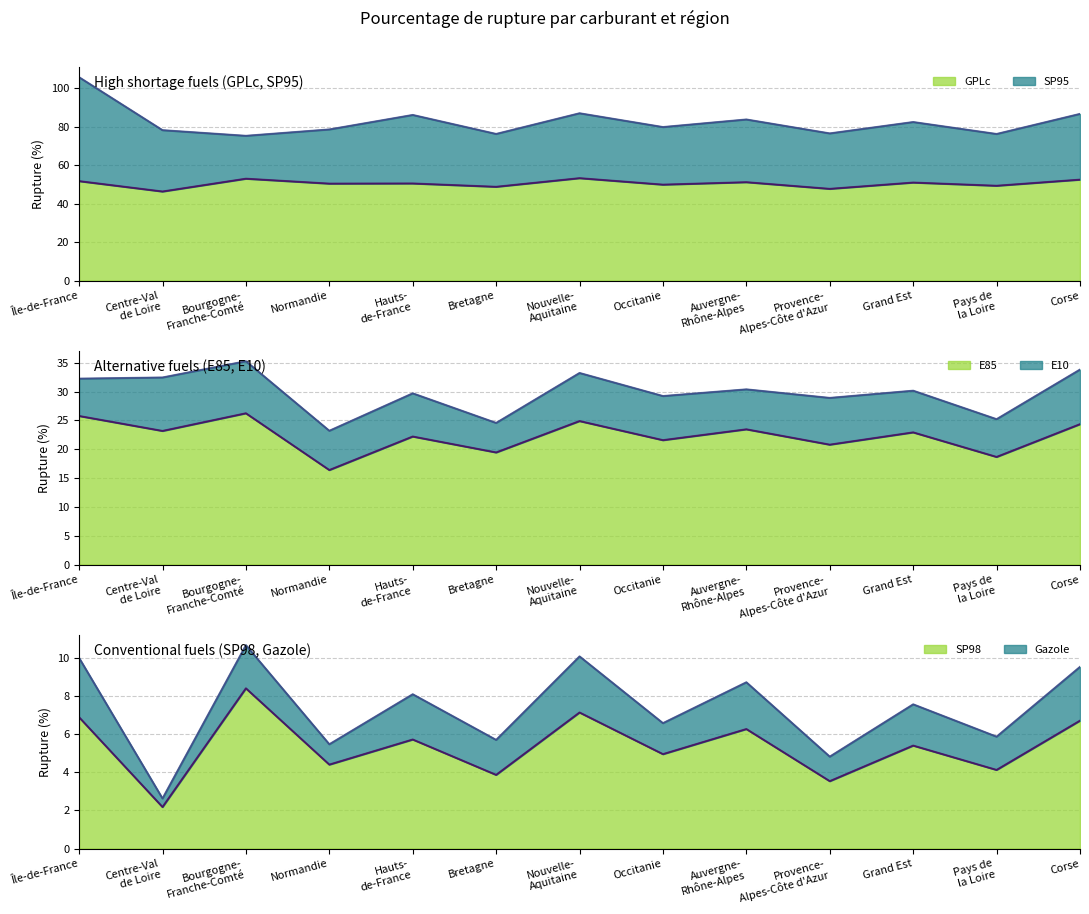

What value does the E85 series have at Centre-Val
de Loire?

23.2